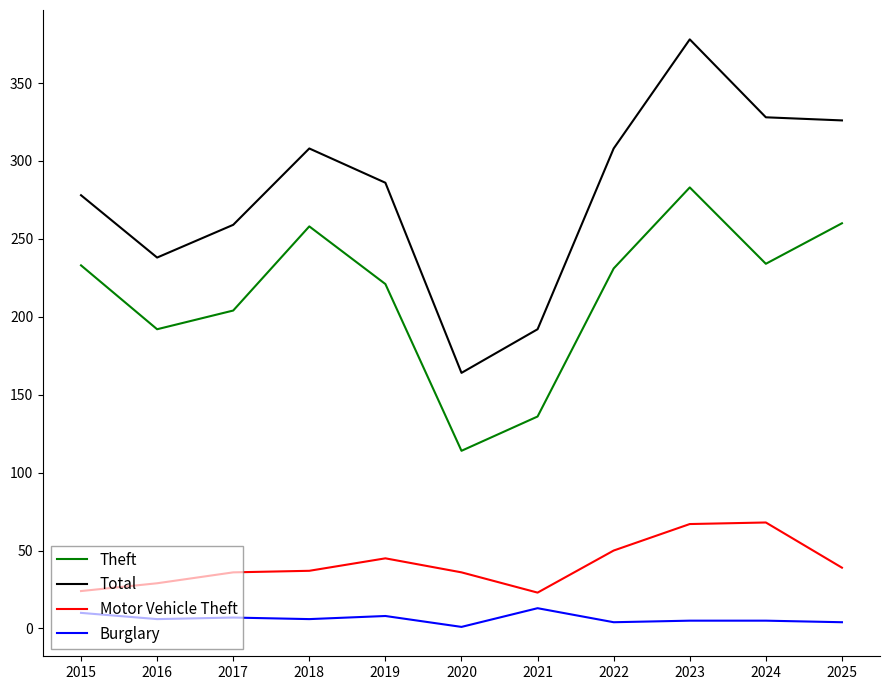

True or false: Motor Vehicle Theft has more than 0 interior local peaks.

True